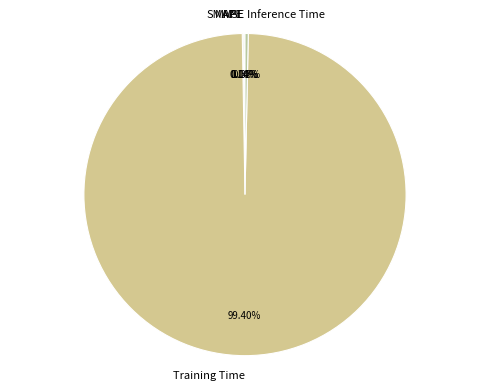

What is the largest slice in the pie chart?

Training Time